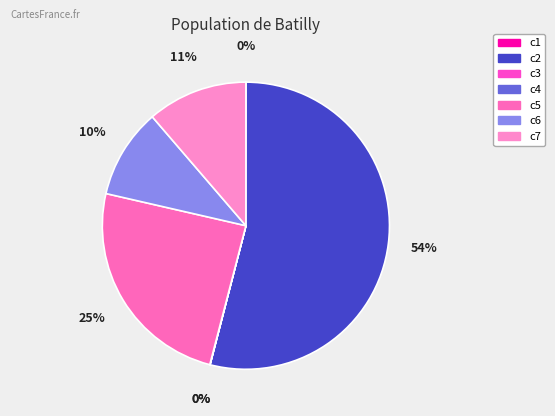

To the nearest percent, what is the difference between the largest and smallest slice percentages?

54%